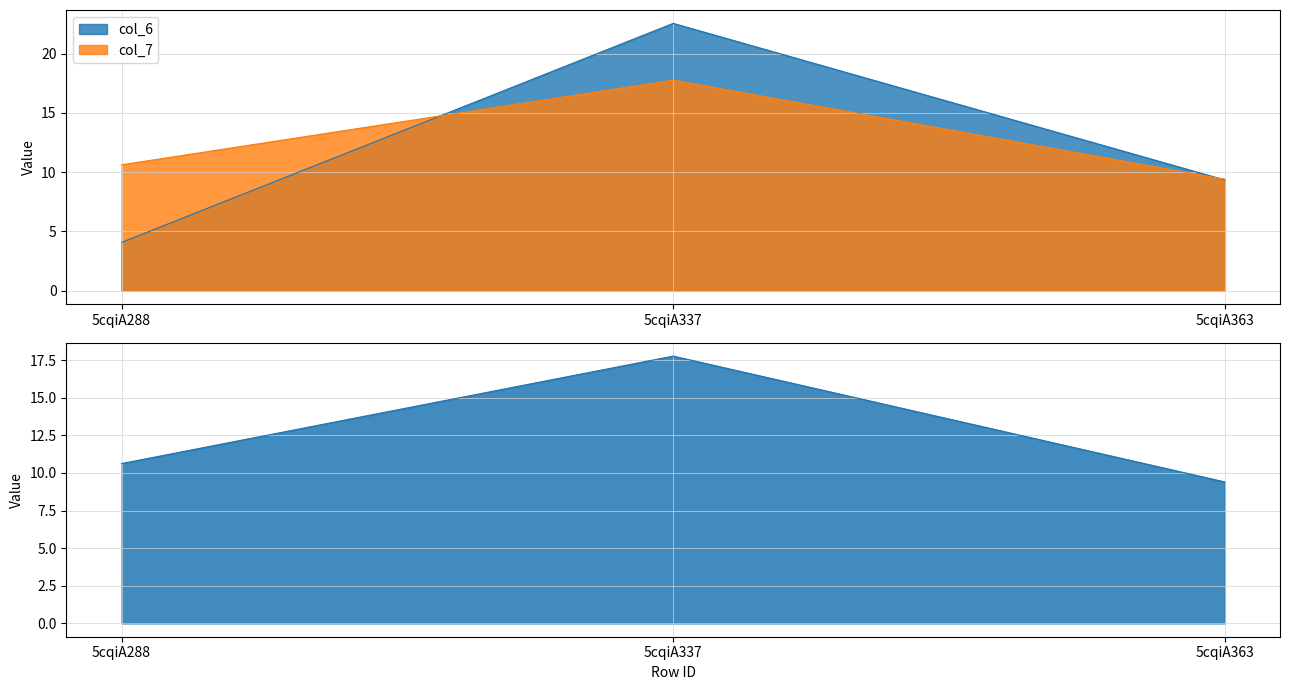

Is the value of col_7 at 5cqiA288 greater than the value of col_6 at 5cqiA363?

Yes